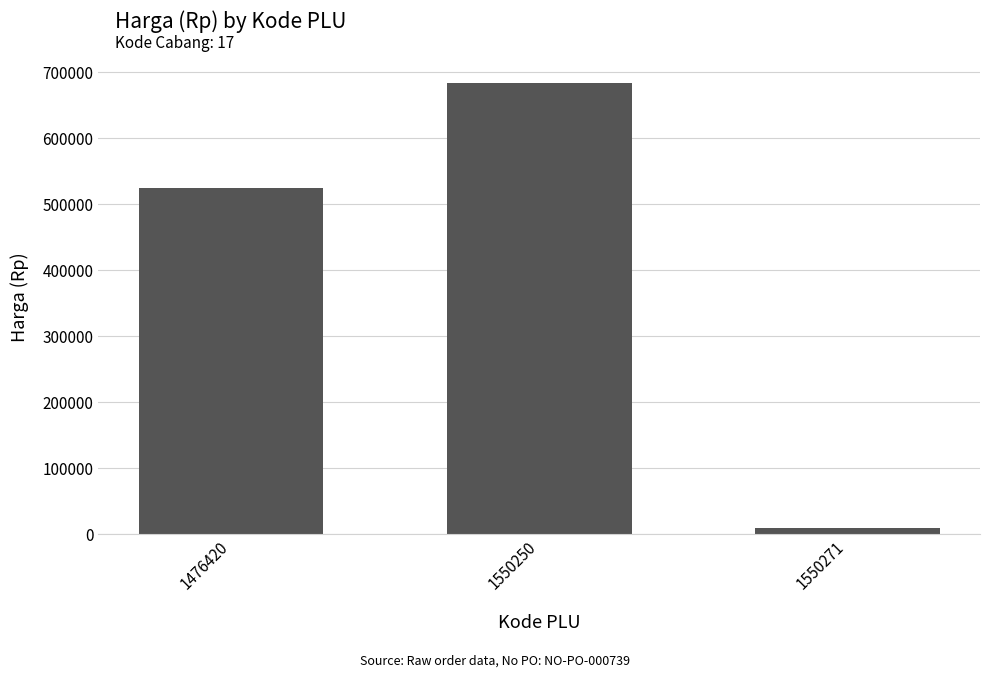

Is it true that the value at 1550271 is 9950?

True